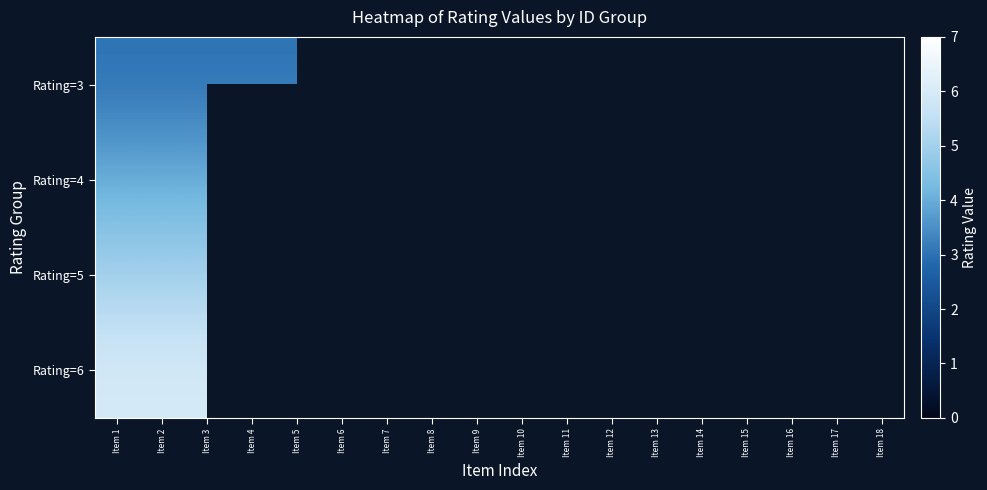

Rank the categories by Rating=6 value from lowest to highest.

Item 1, Item 2, Item 3, Item 4, Item 5, Item 6, Item 7, Item 8, Item 9, Item 10, Item 11, Item 12, Item 13, Item 14, Item 15, Item 16, Item 17, Item 18